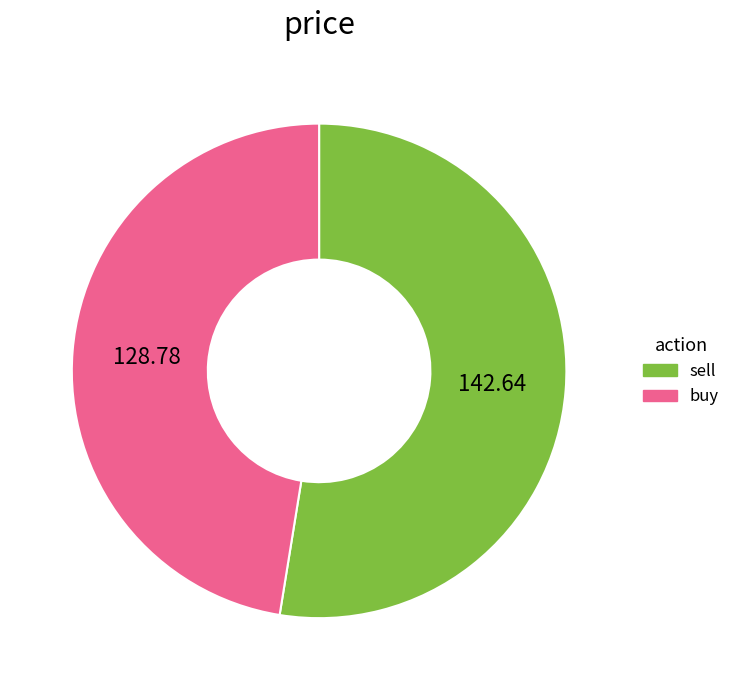

Which category has the smallest portion of the pie?

buy